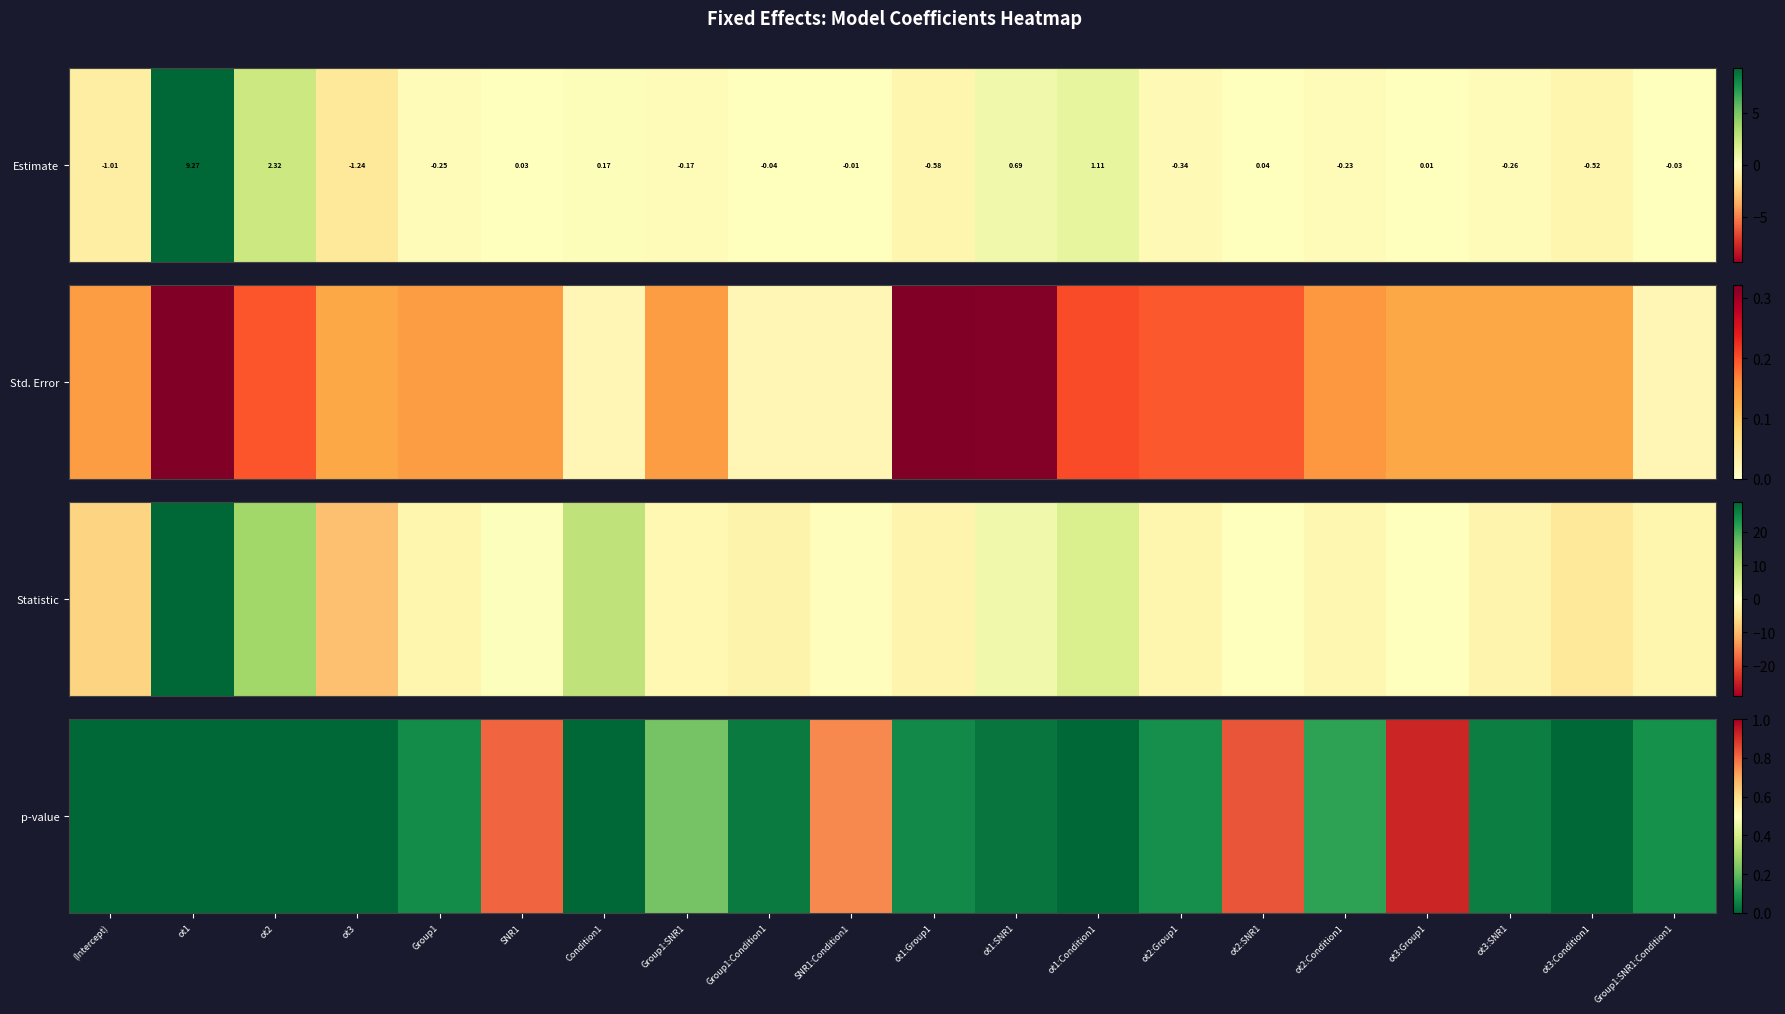

Is it true that the value at Group1 is 0.1?

False